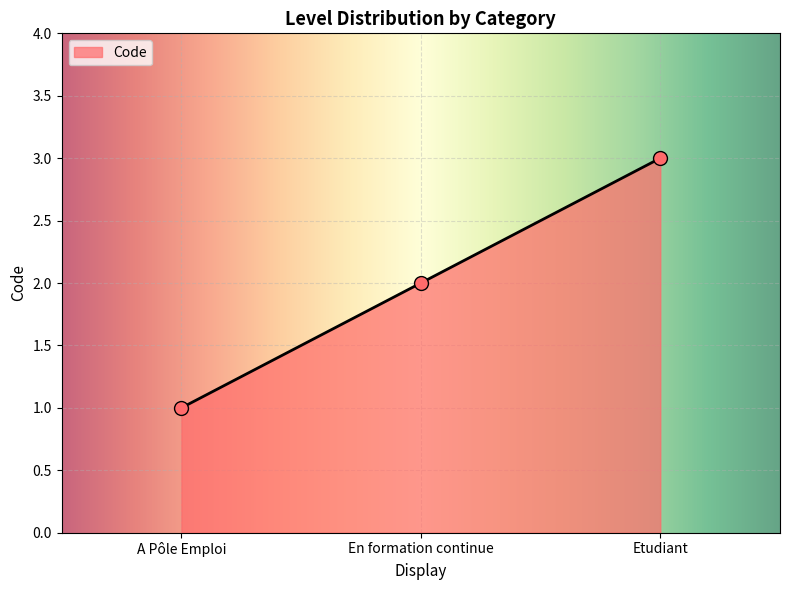

Between Etudiant and A Pôle Emploi, which is larger?

Etudiant